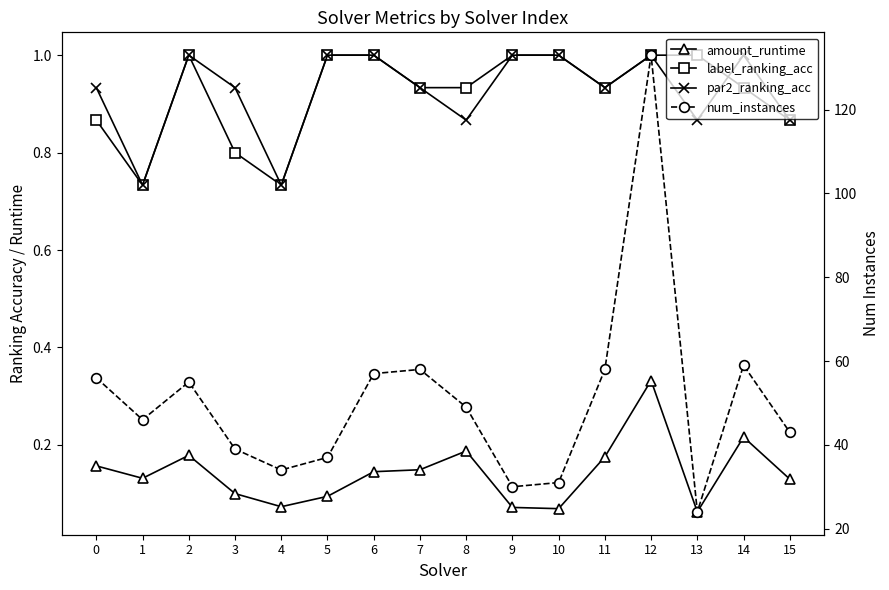

At which category does the chart reach its minimum across all series?

13